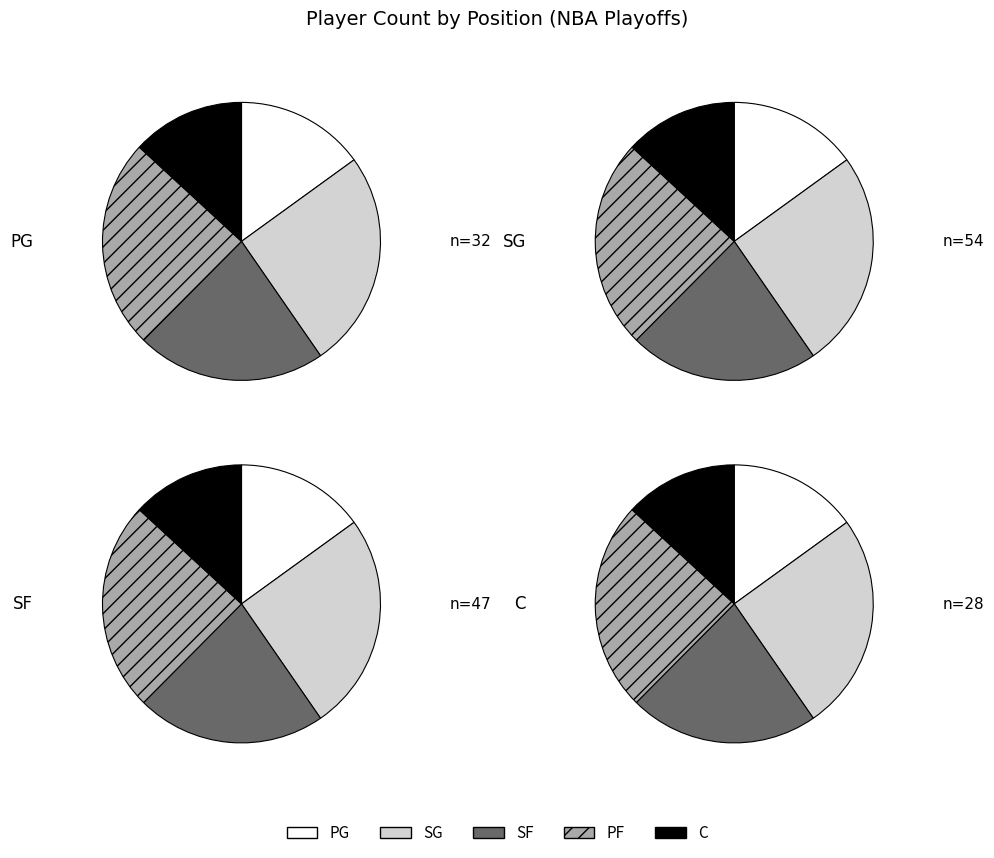

The C slice represents 13% of the pie. True or false?

True